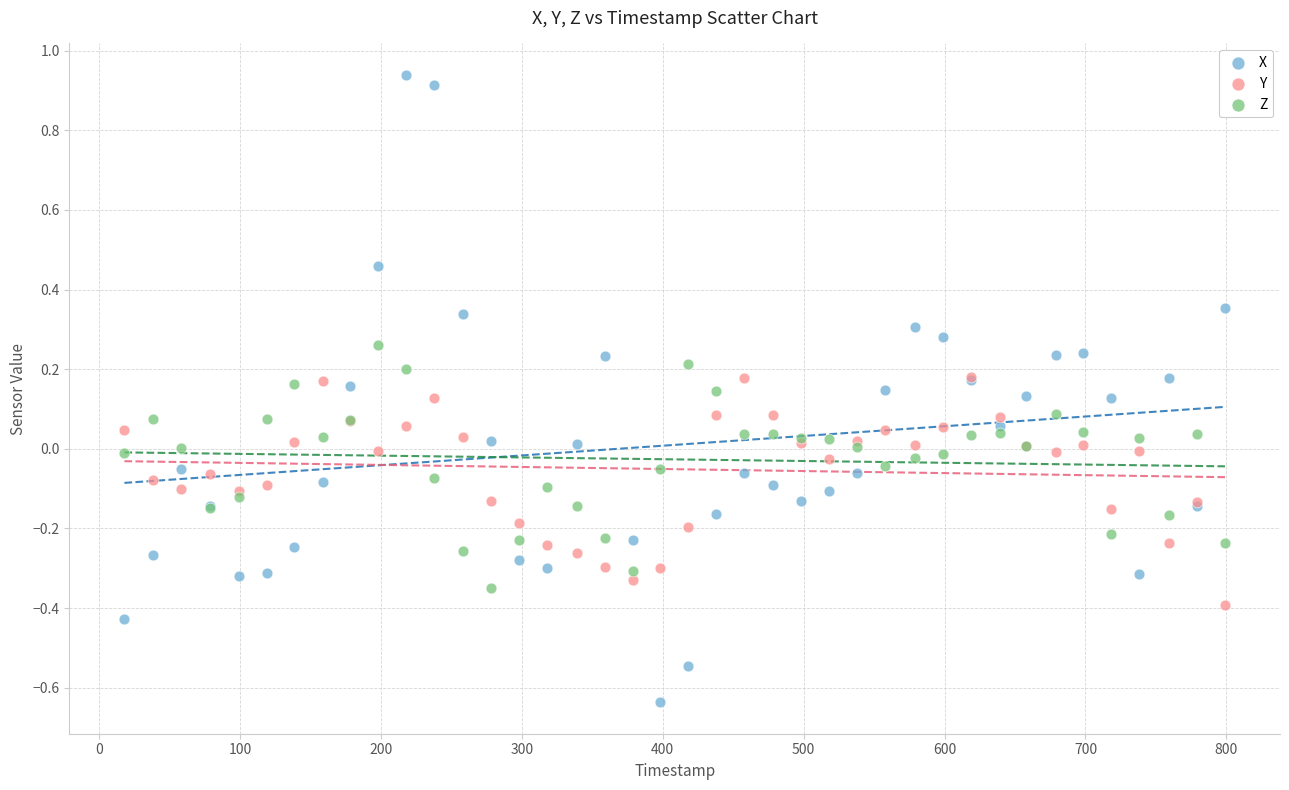

What are all the series names shown in the legend?

X, Y, Z